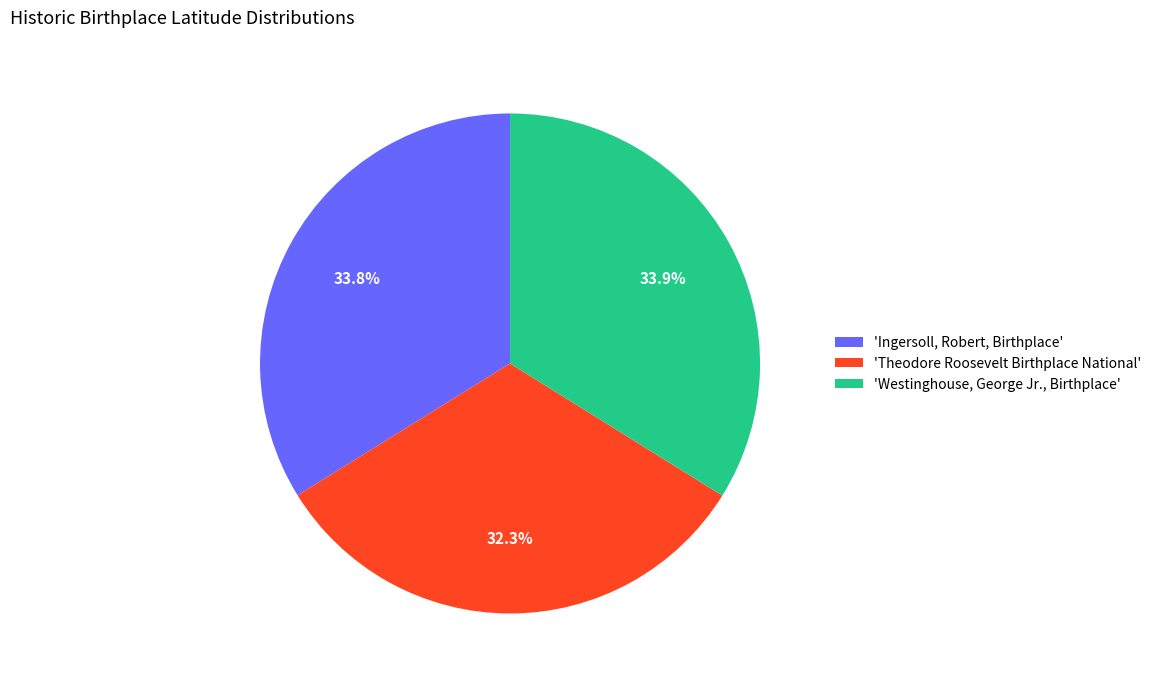

Which has a higher value, 'Theodore Roosevelt Birthplace National' or 'Westinghouse, George Jr., Birthplace'?

'Westinghouse, George Jr., Birthplace'